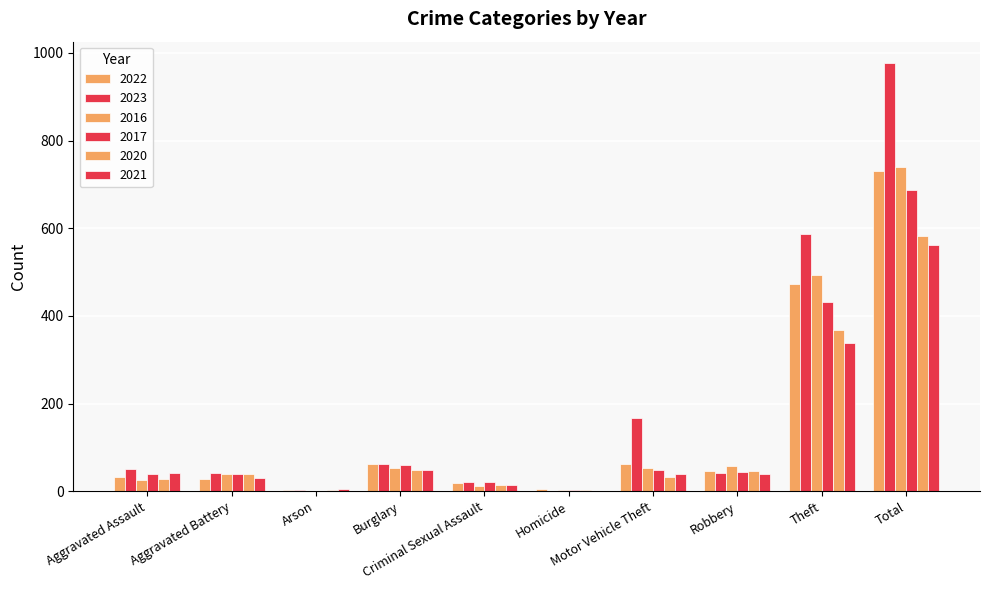

Which series has the largest range (max minus min)?

2023